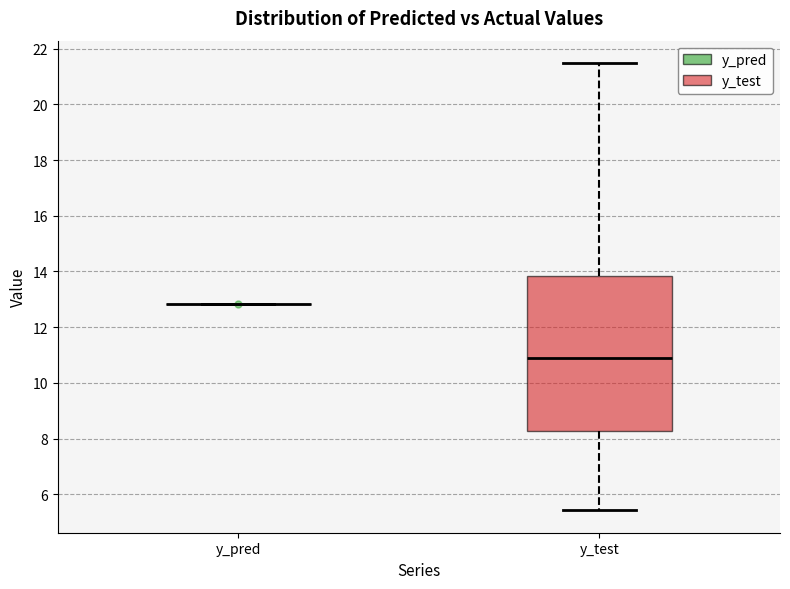

Reading left to right, transcribe this box plot: for each box, give where its median line is, the range the box spans, and where its two whiskers end, as read against the y-axis. The values are not printed on the chart, so give them approximately, as read against the axis.

y_pred: box collapsed to a line at 12.8, whiskers 12.8 to 12.8
y_test: median 11.0, box 8.2 to 13.8, whiskers 5.4 to 21.4